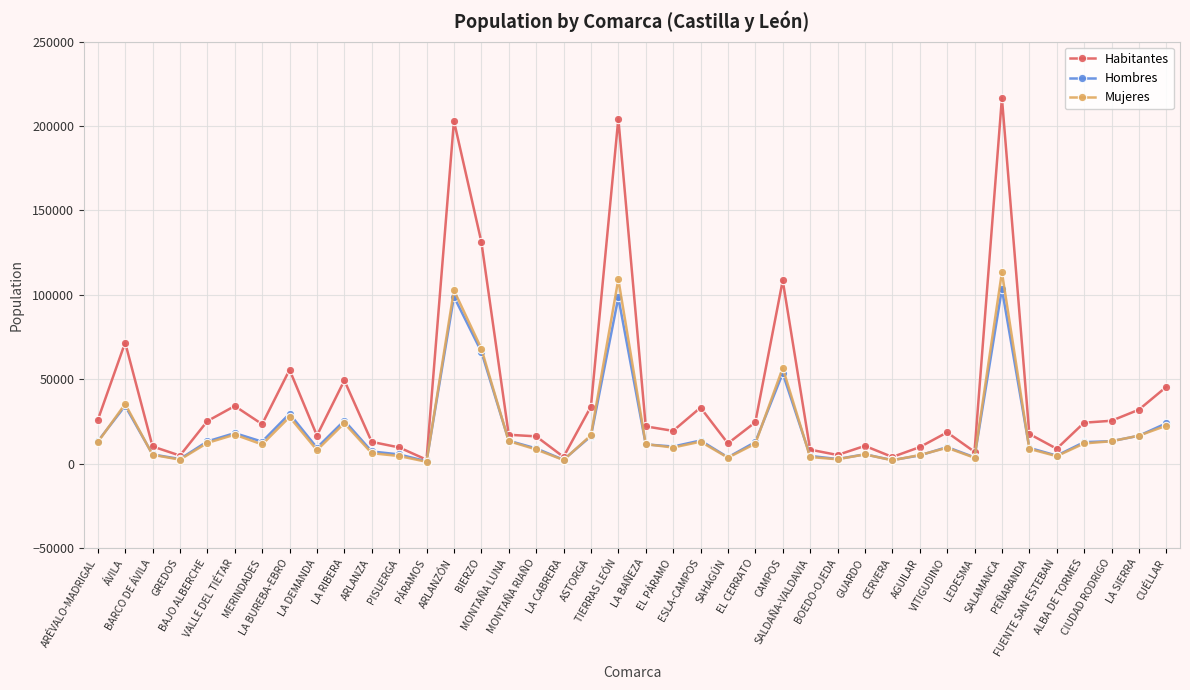

True or false: Mujeres has a value of 34298 at SALAMANCA.

False